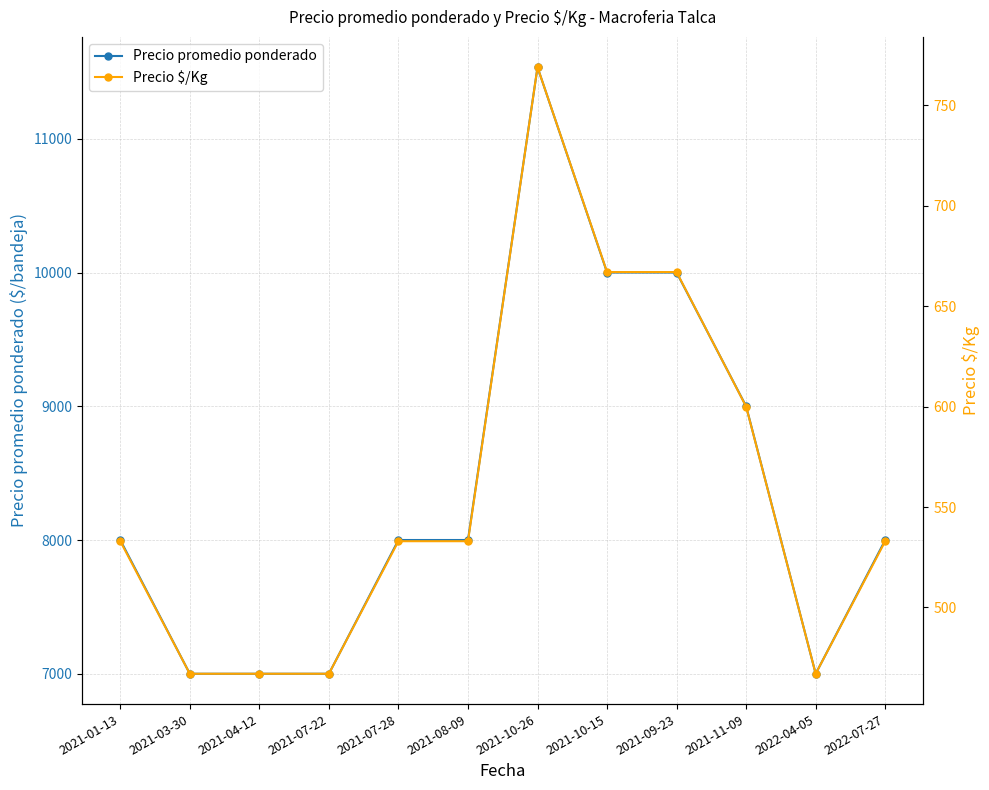

How many series are shown in this chart?

2